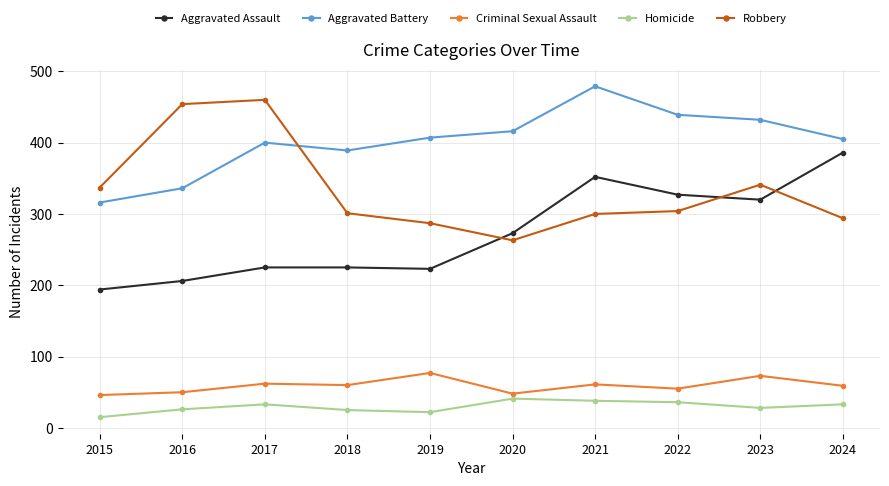

What is the spread (max minus min) of values at 2021?

441